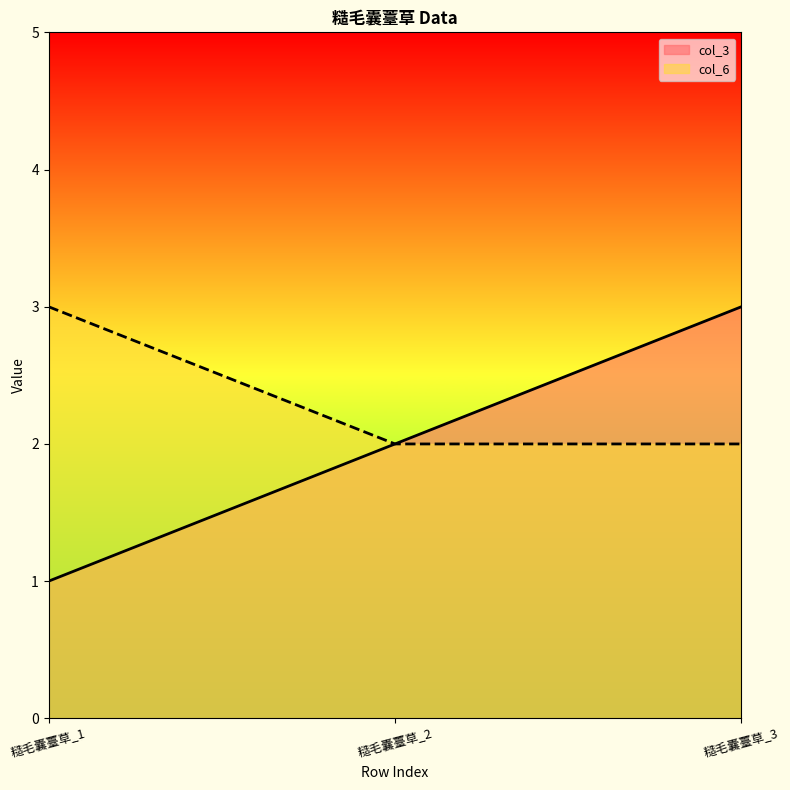

Reading left to right, list all the values displayed in this chart.

col_3: 1	2	3
col_6: 3	2	2